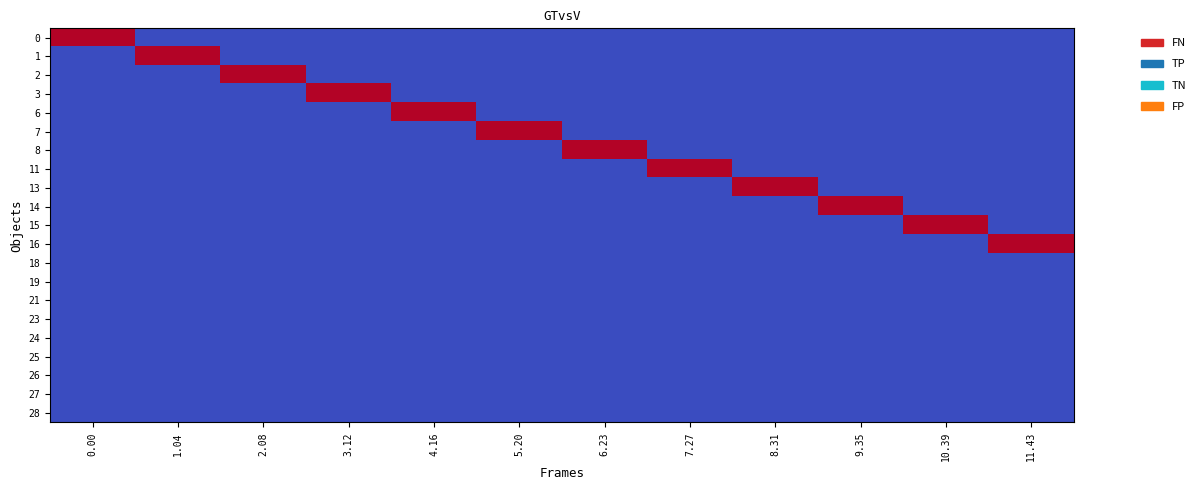

Which series has the largest range (max minus min)?

row_0